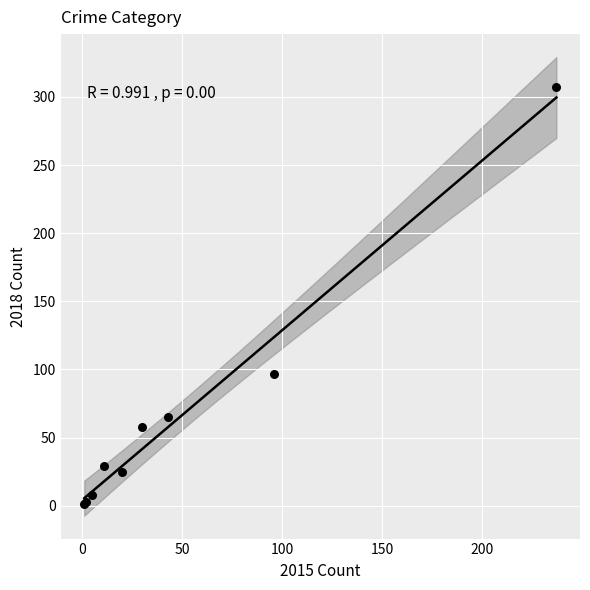

What Y value in the scatter plot is closest to 154?

97